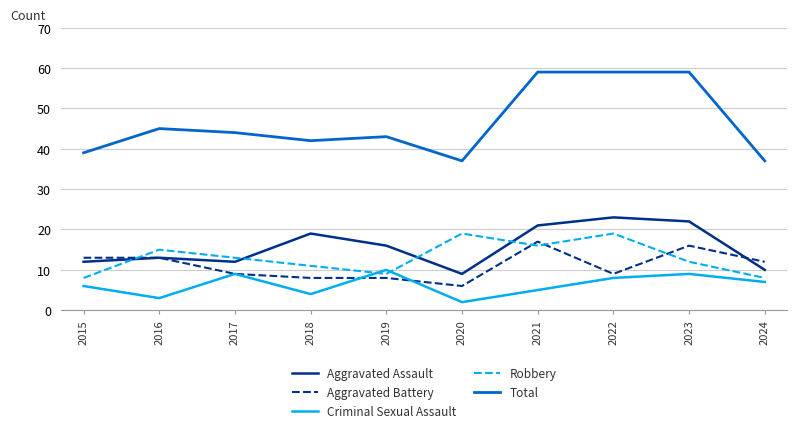

True or false: Aggravated Battery has a value of 8 at 2019.

True